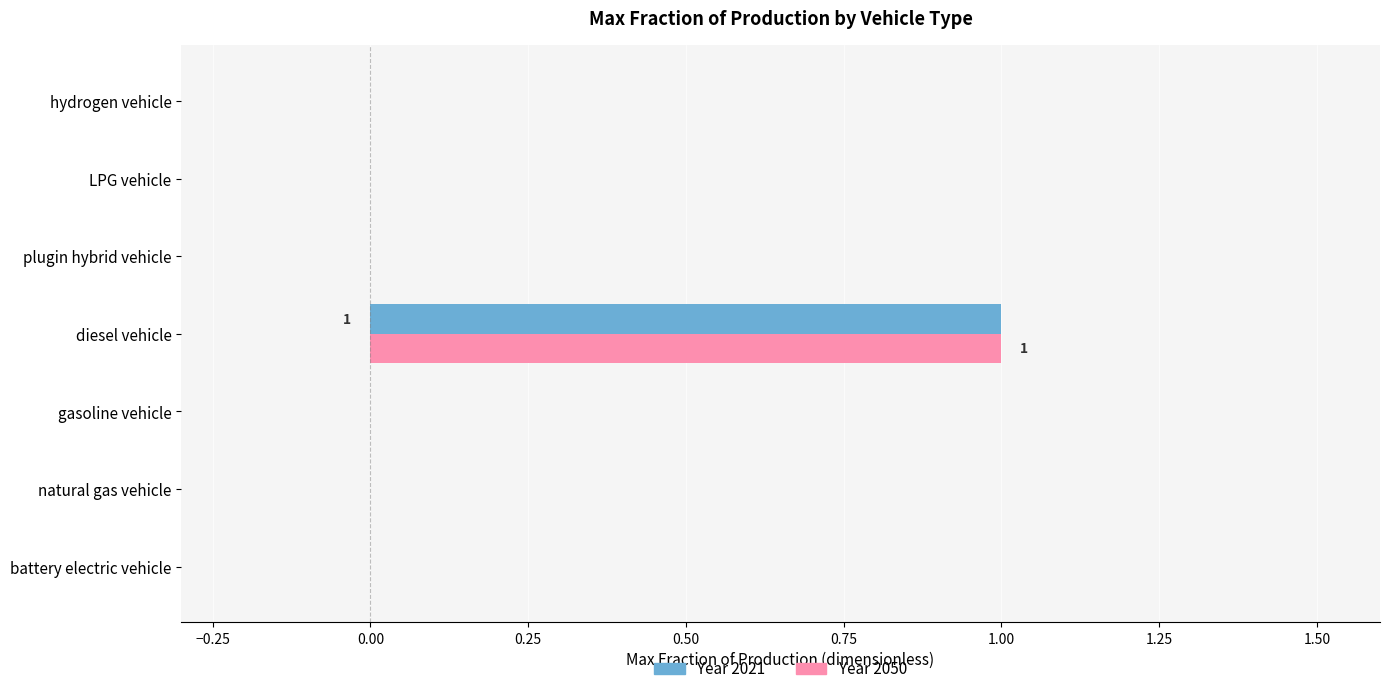

True or false: Year 2021 has a value of -1 at natural gas vehicle.

False